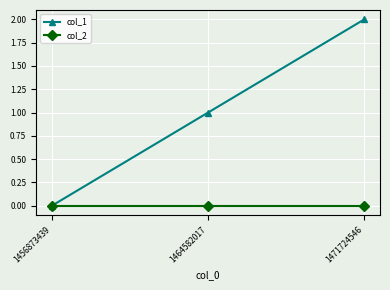

Which series has the largest total across all categories?

col_1